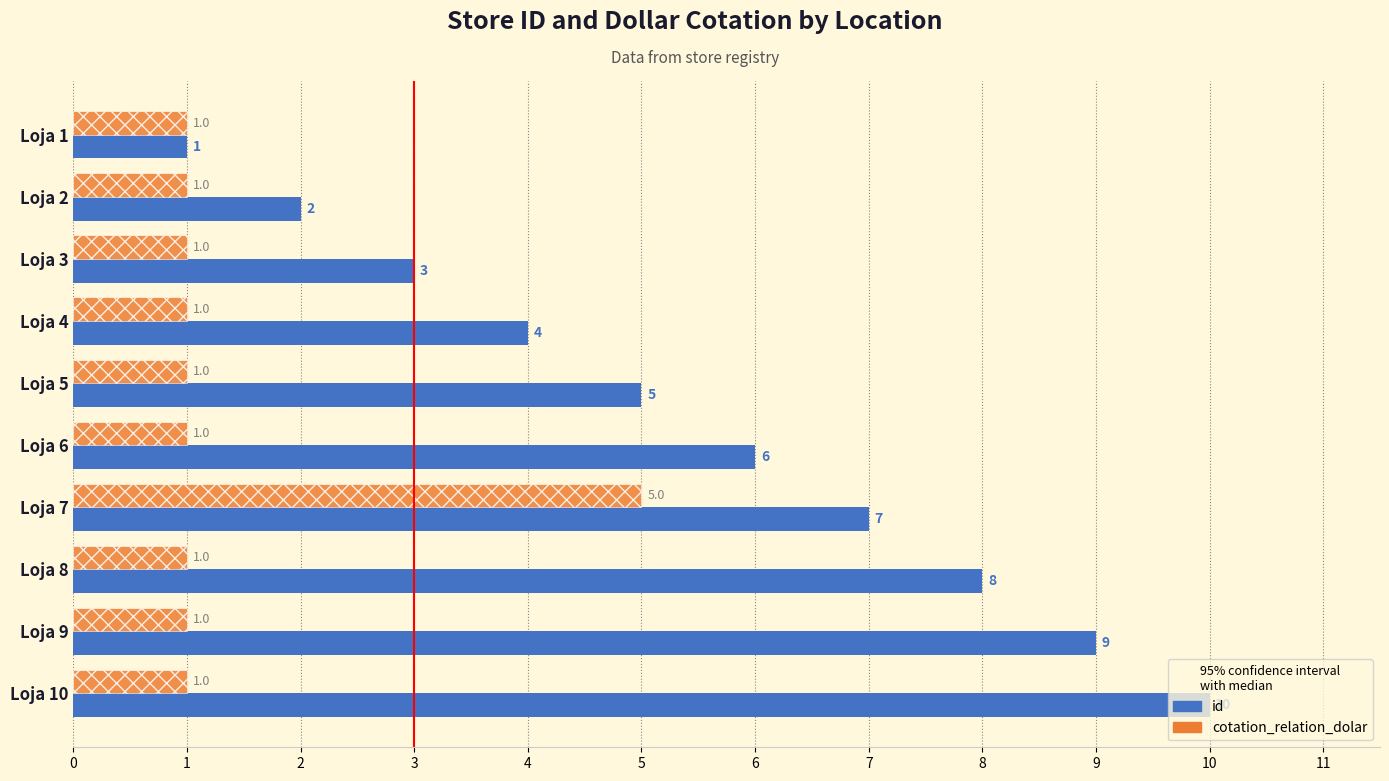

Rank the series by their average value, from highest to lowest.

id, cotation_relation_dolar